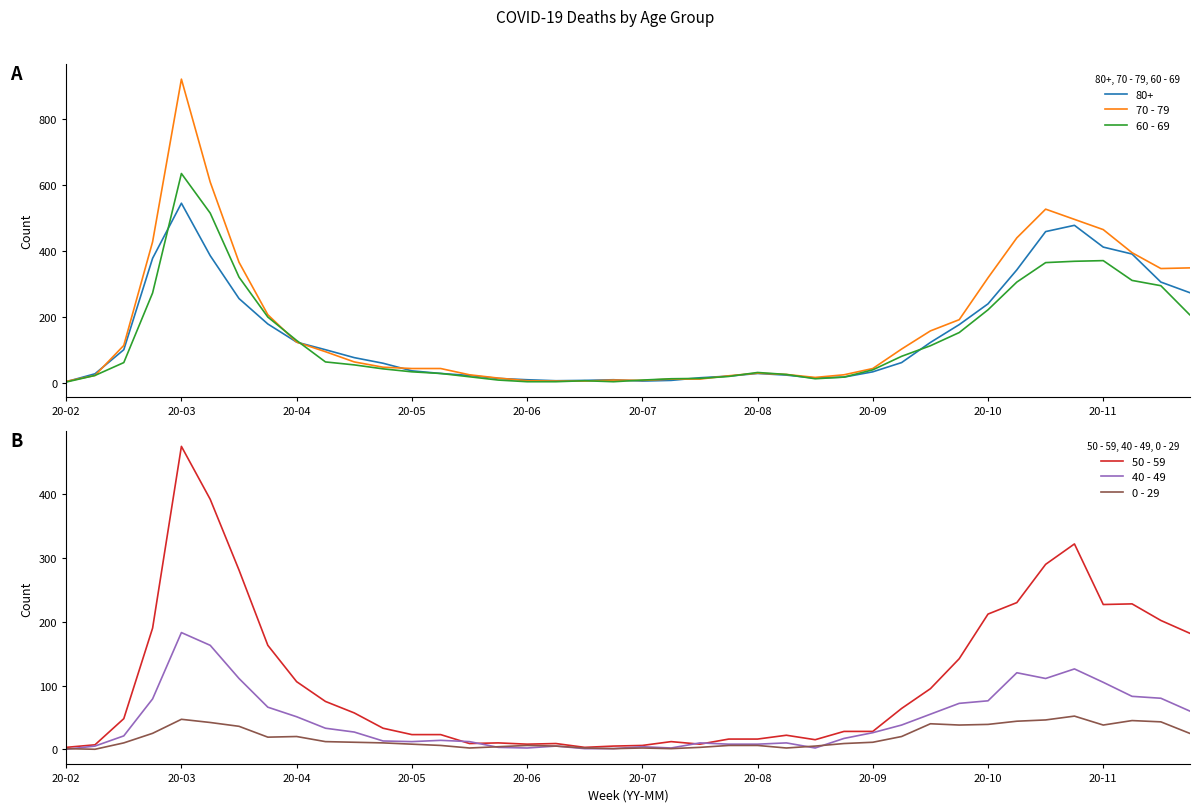

How many positive values does the 40 - 49 series have?

39